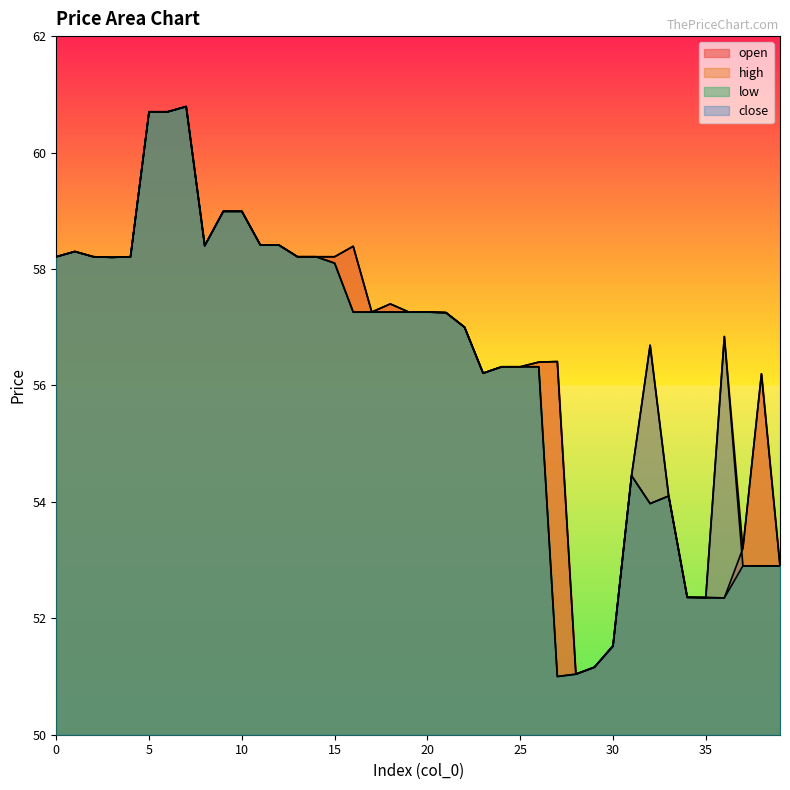

What is the sum of all open values?

2260.2